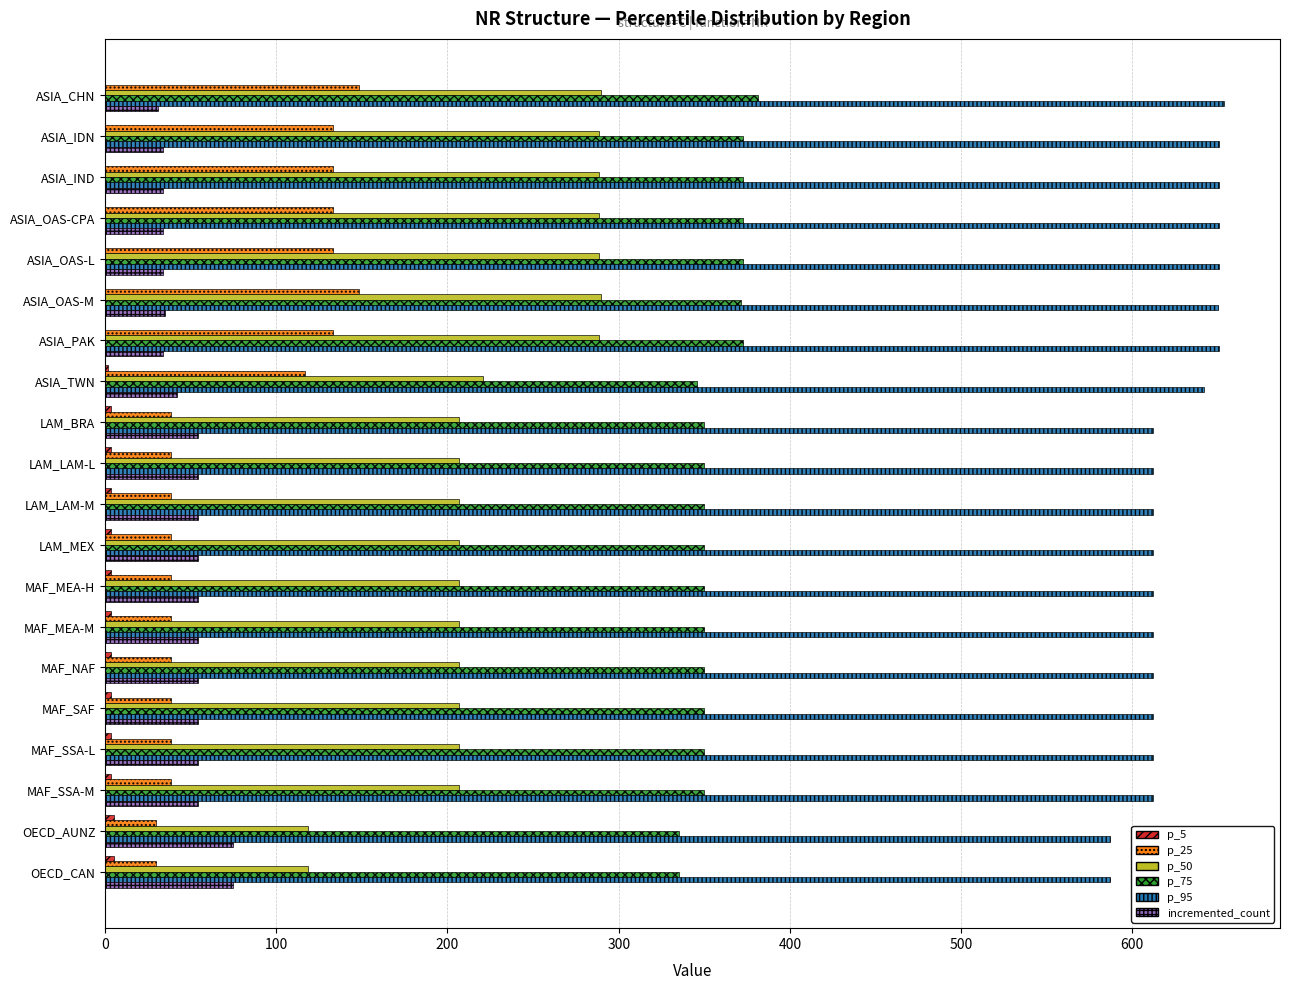

What is the highest value of the p_95 series?

653.6